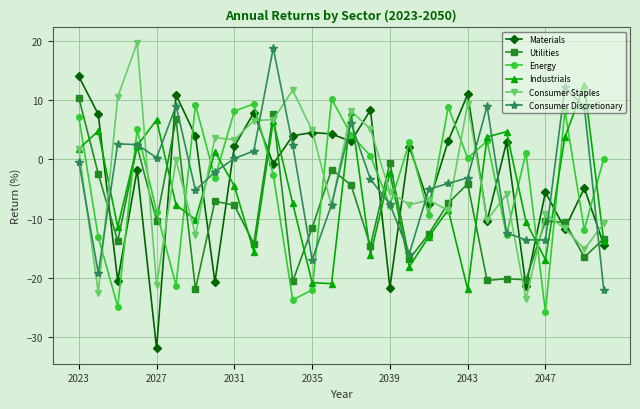

Which series has the largest range (max minus min)?

Materials